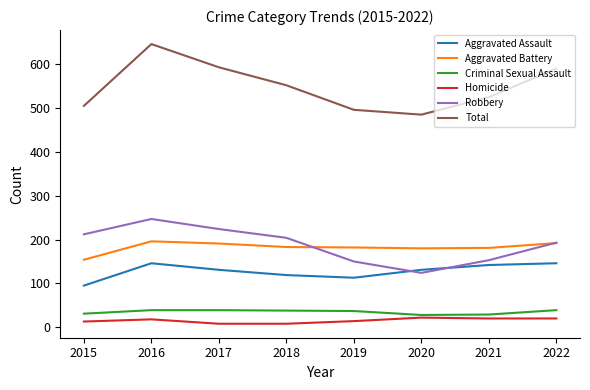

True or false: Aggravated Assault and Criminal Sexual Assault intersect in this chart.

False